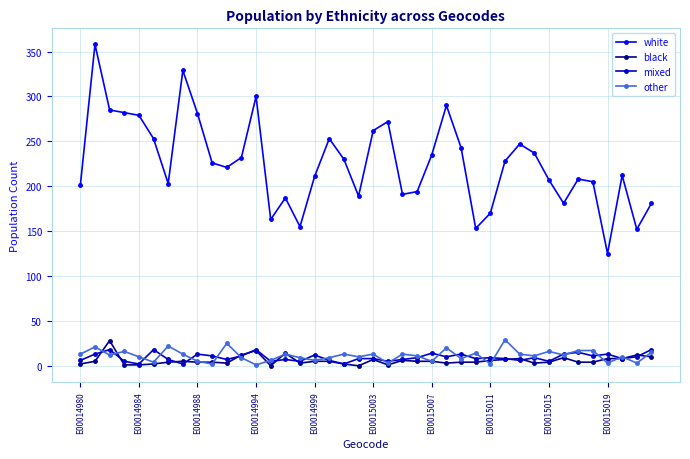

True or false: other and mixed intersect in this chart.

True